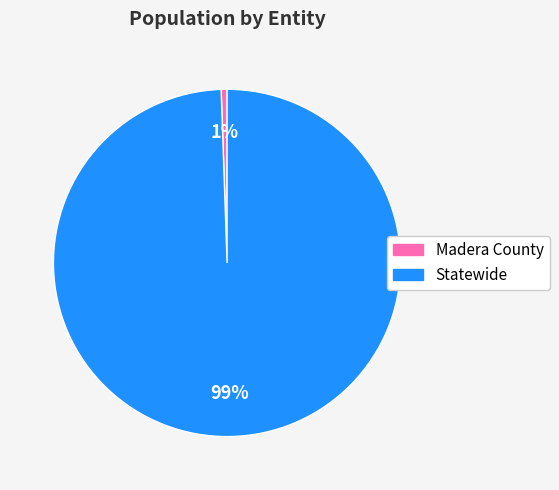

Do Madera County and Statewide together represent more than half of the pie?

Yes